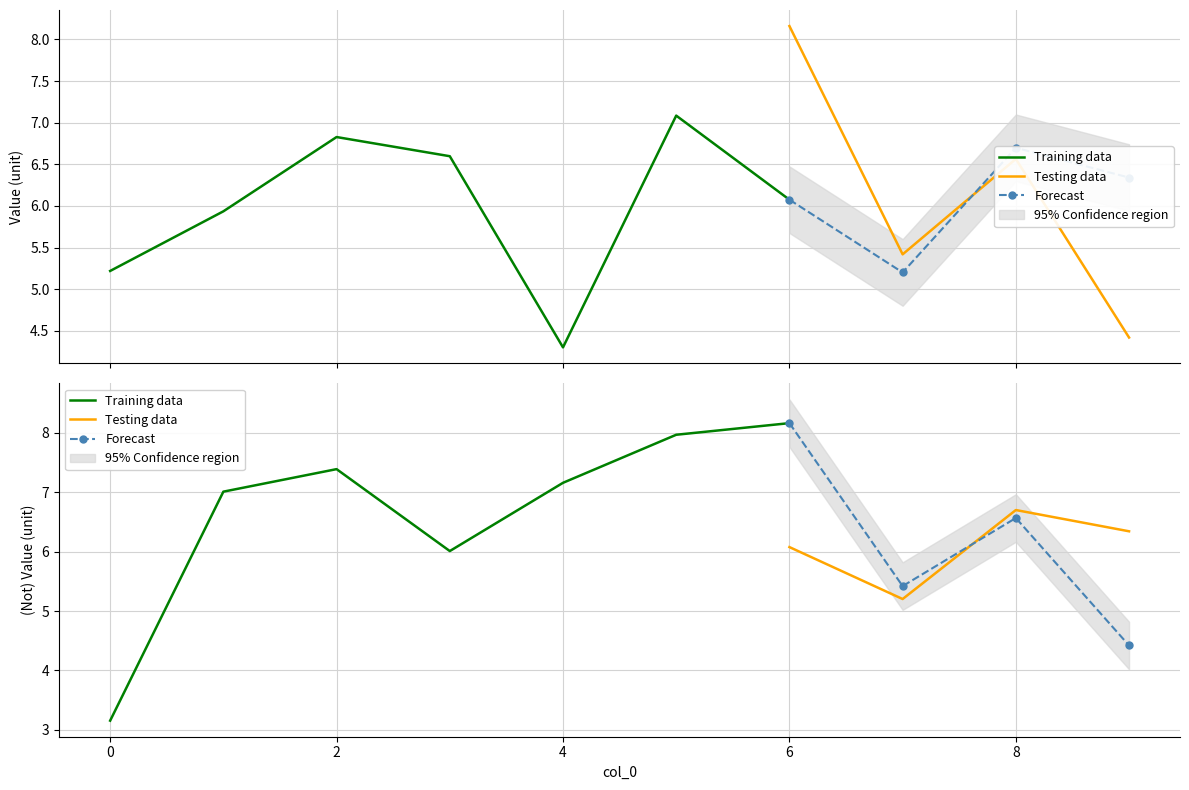

What is the value of the Series 1 point at the 7th from the left?

8.2